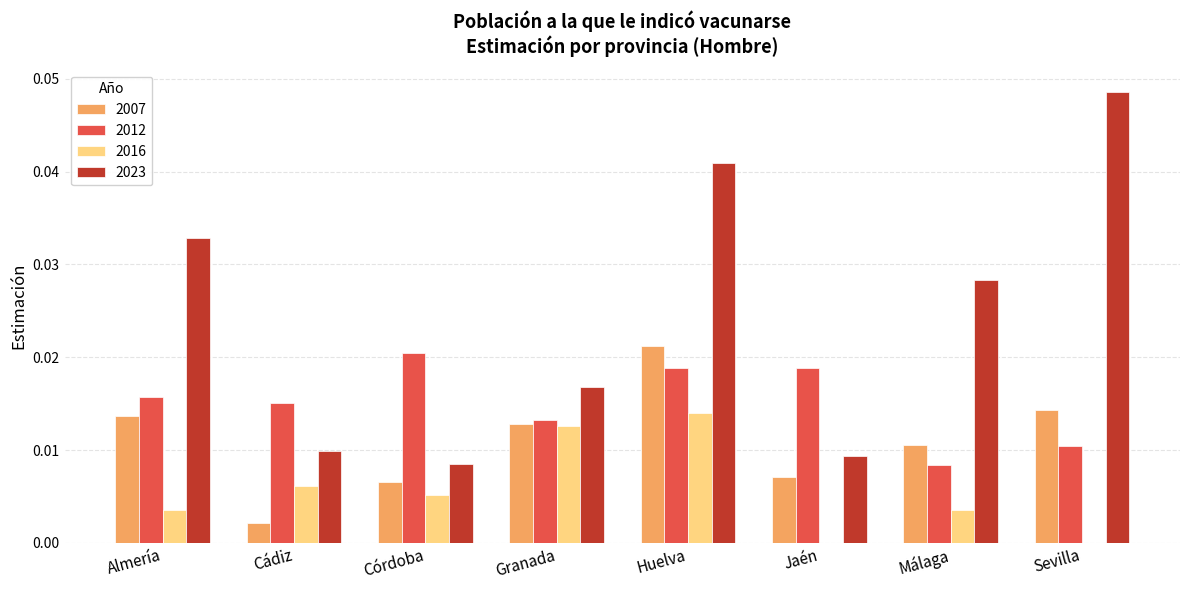

At which category is the sum across all series the highest?

Huelva